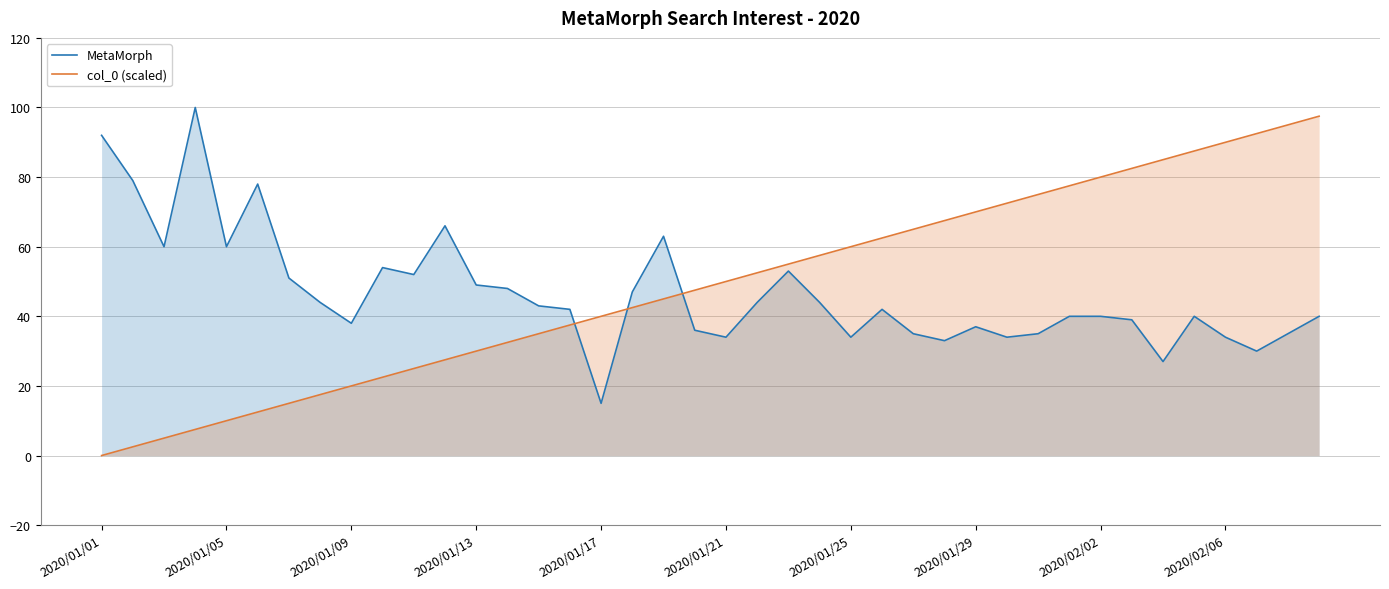

What is the maximum value for col_0 (scaled)?

97.5